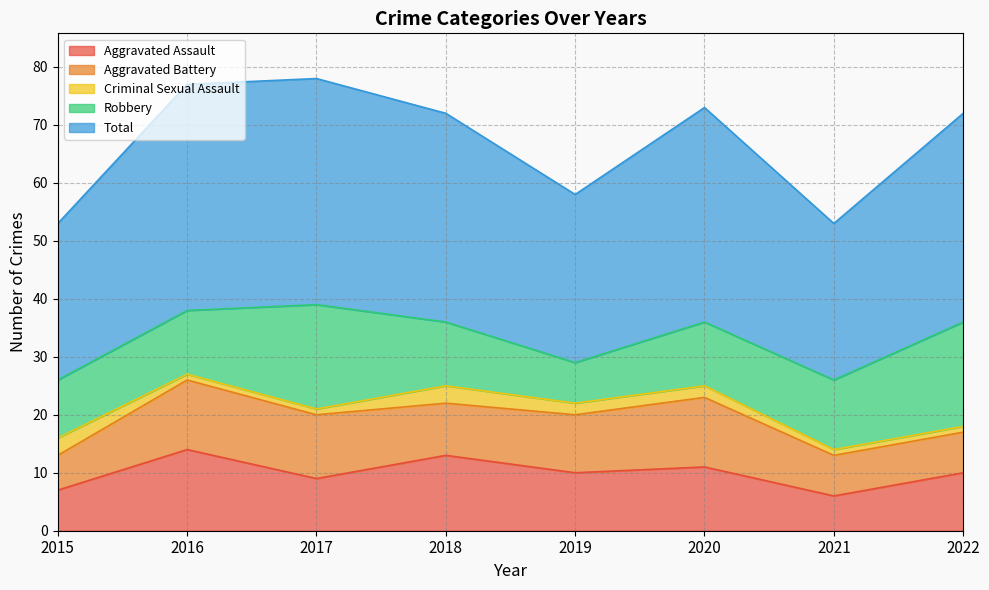

Which series has the largest total across all categories?

Total